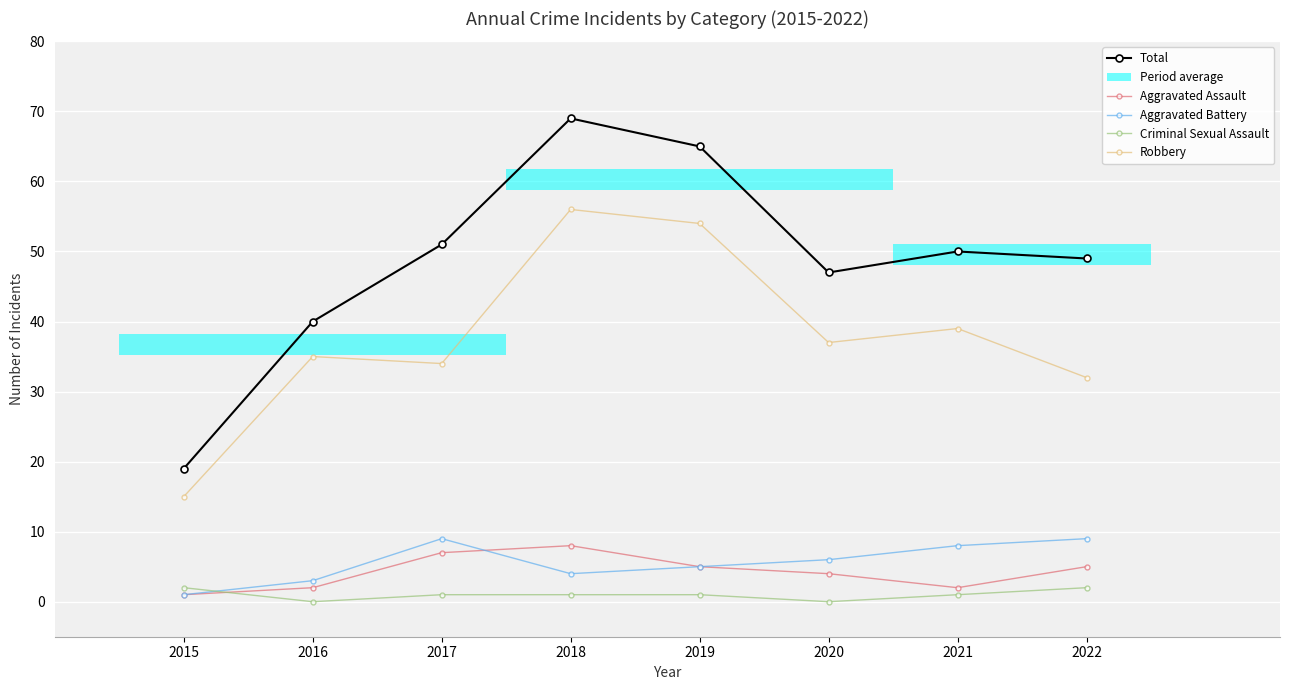

What is the value of the Criminal Sexual Assault point at the 4th from the left?

1